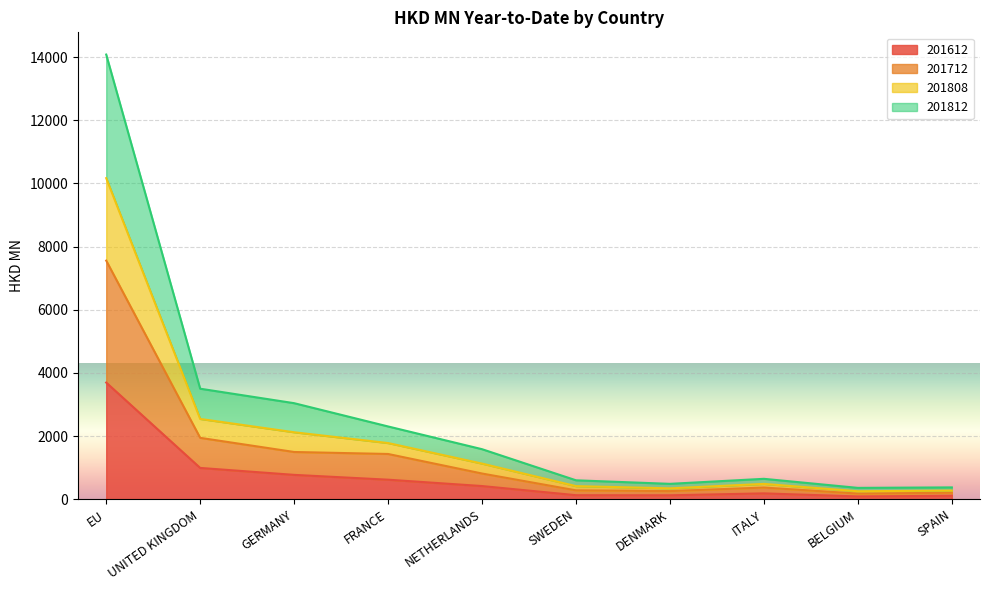

The value of 201612 at GERMANY is 770.2. True or false?

True